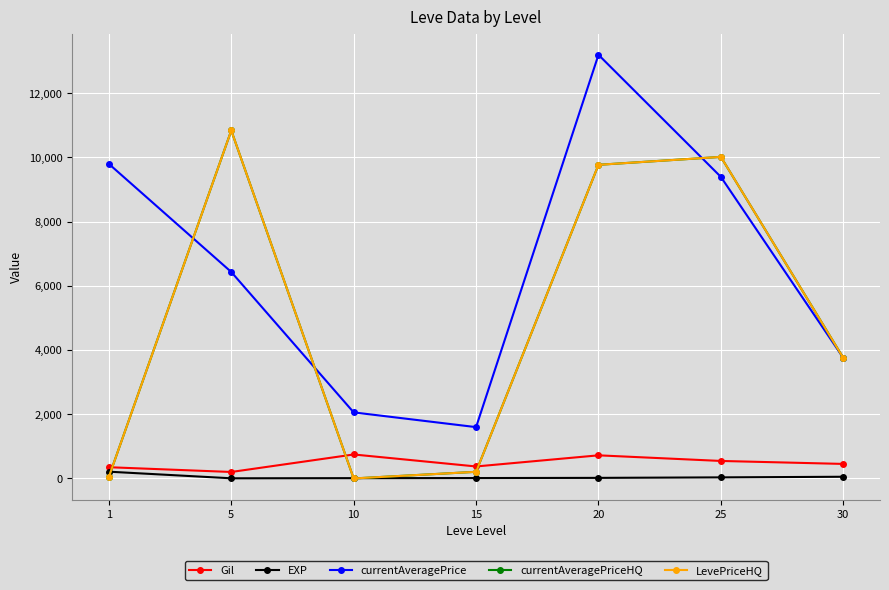

Is this an area chart (filled region under the line)?

No